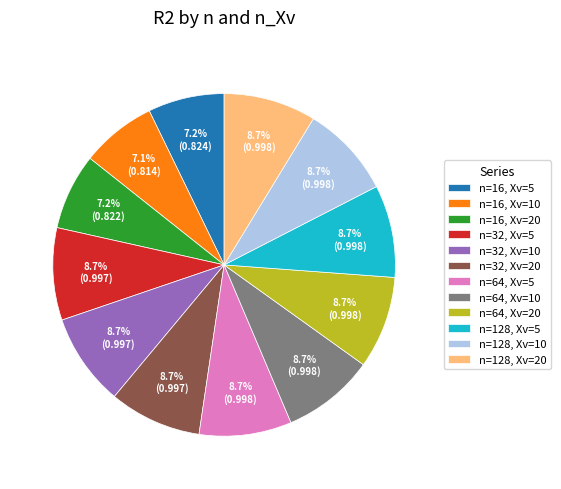

Is it true that n=32, Xv=10 is 9% of the pie?

True